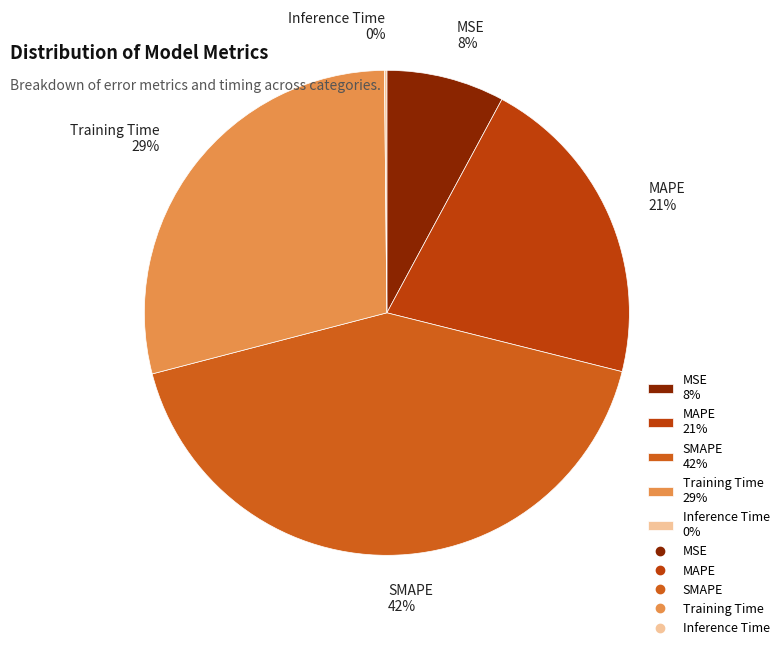

Which slice is the largest?

SMAPE